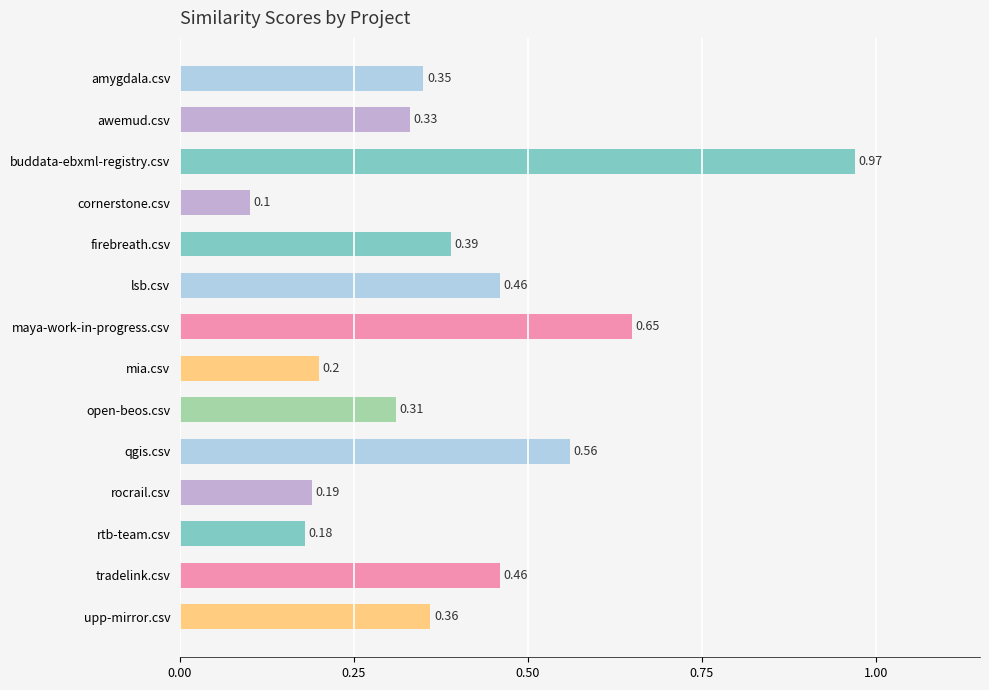

Which has a higher value, tradelink.csv or upp-mirror.csv?

tradelink.csv